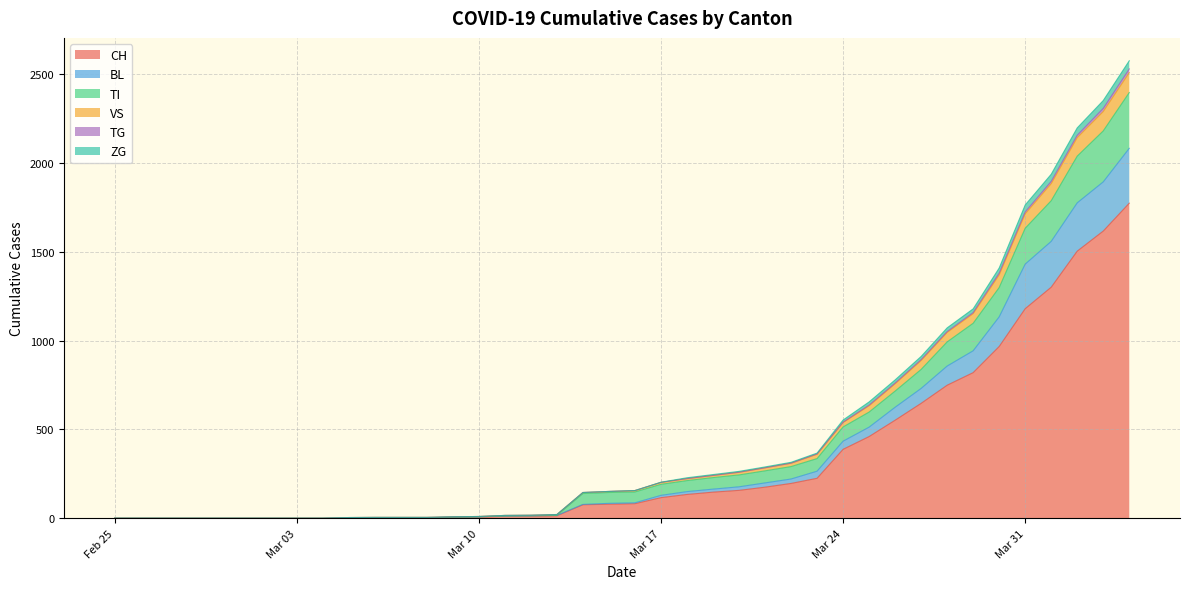

What is the maximum value for CH?

1774